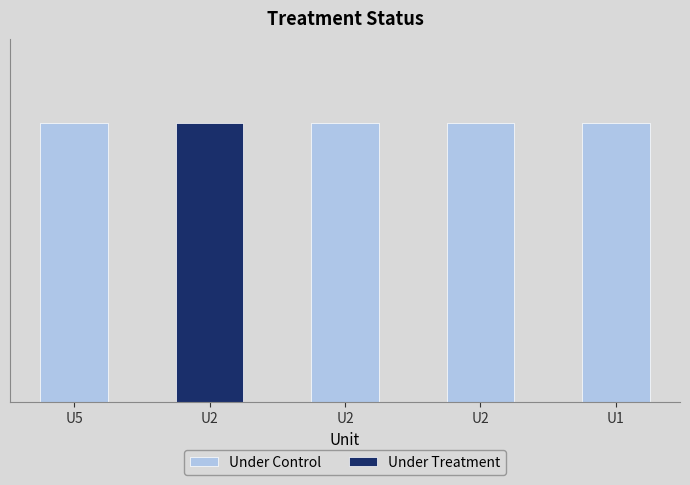

Rank the categories by value from highest to lowest.

U2, U5, U2, U2, U1